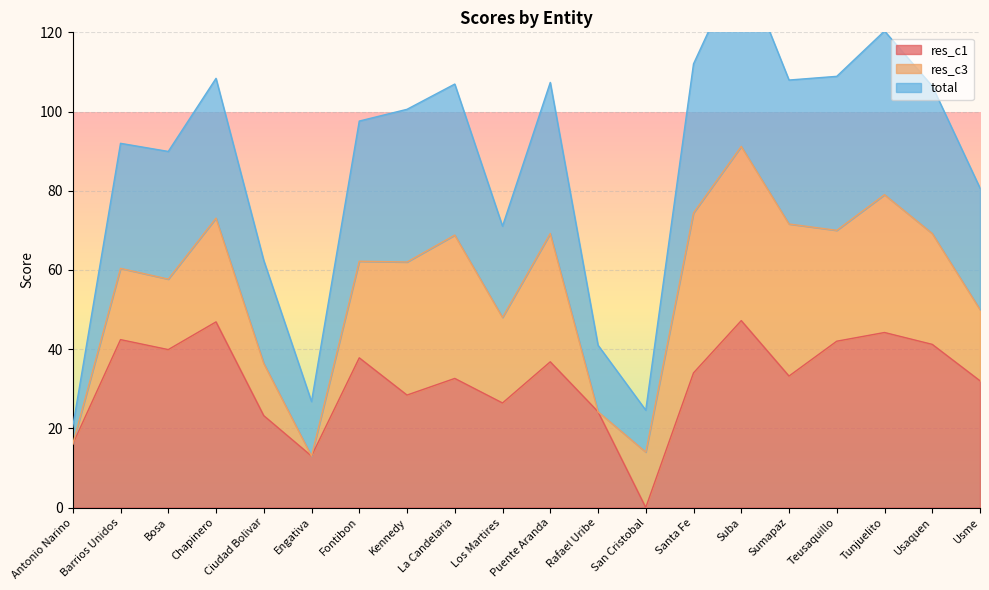

What is the highest value of the res_c1 series?

47.2